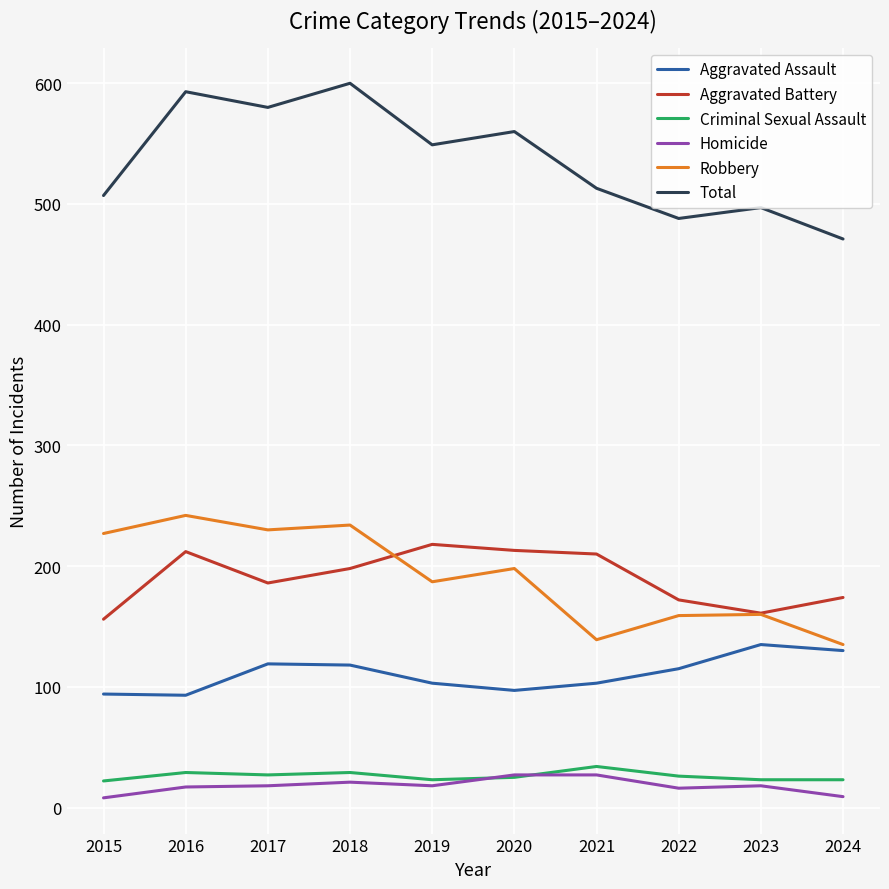

Where is the first local minimum for Total?

2017